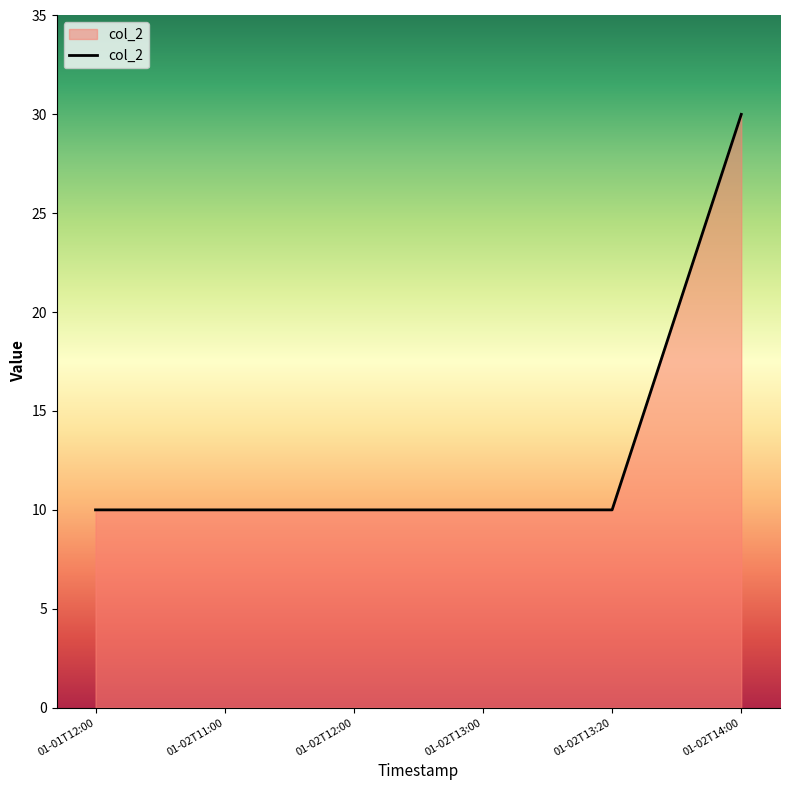

Reading left to right, what are all the values shown in this chart?

01-01T12:00=10	01-02T11:00=10	01-02T12:00=10	01-02T13:00=10	01-02T13:20=10	01-02T14:00=30